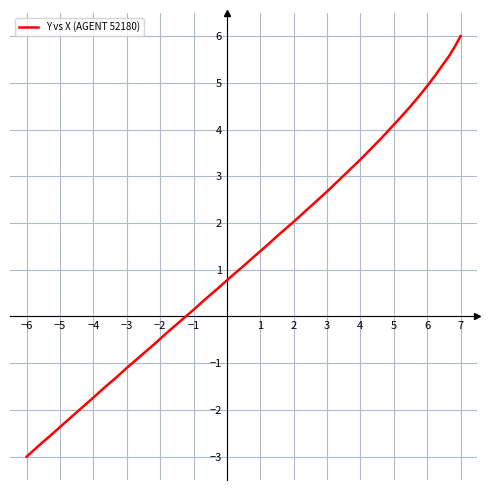

What is the label of the 28th point from the right?

7